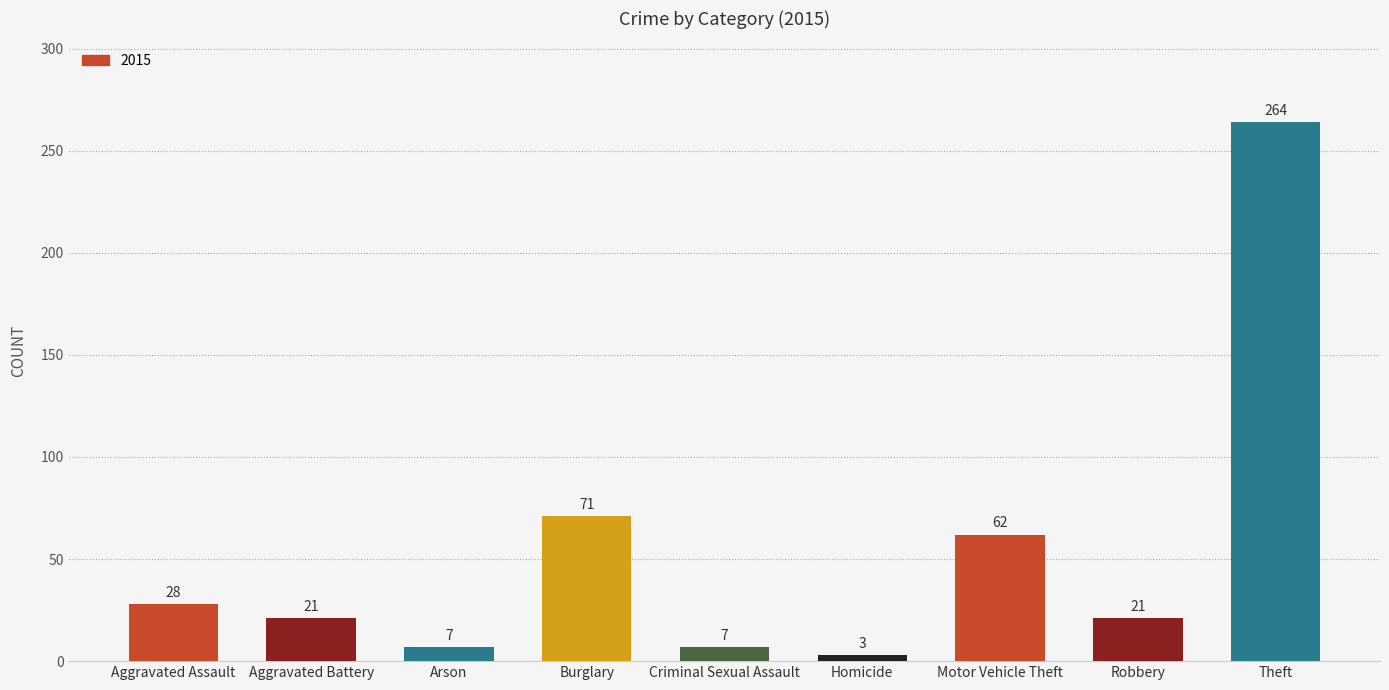

Which has a higher value, Criminal Sexual Assault or Motor Vehicle Theft?

Motor Vehicle Theft